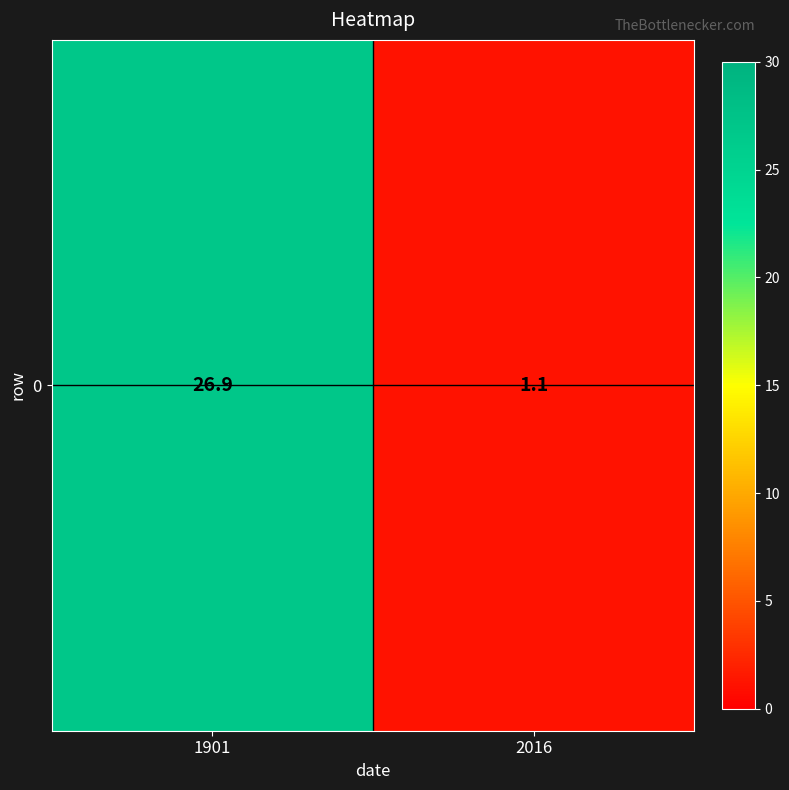

Reading left to right, what are all the values shown in this chart?

1901=26.9	2016=1.1